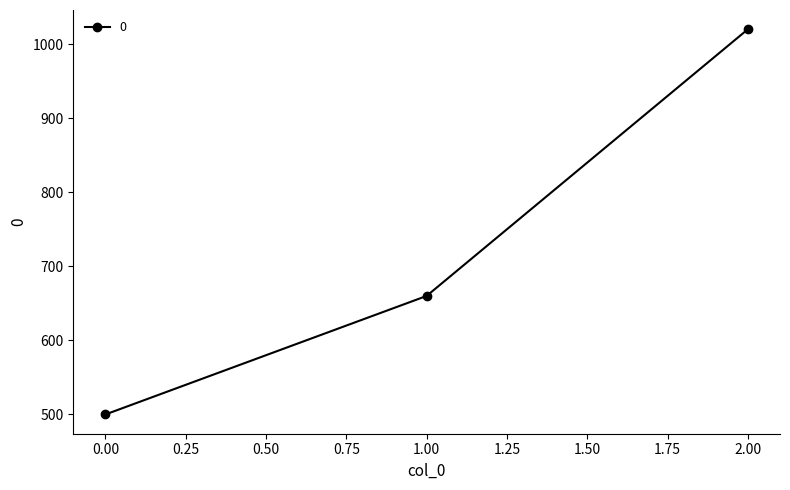

At which category does the chart reach its peak across all series?

2.00